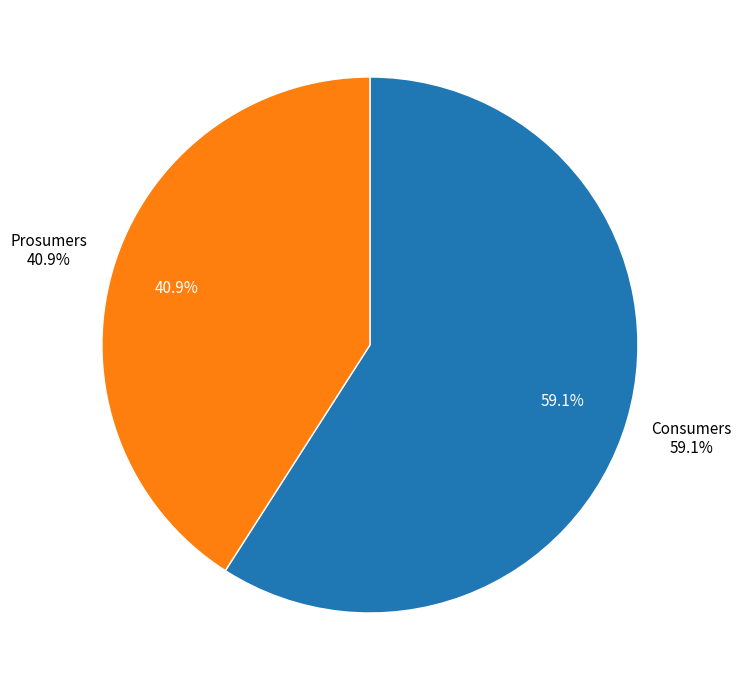

Which slice represents more than half of the pie?

Consumers